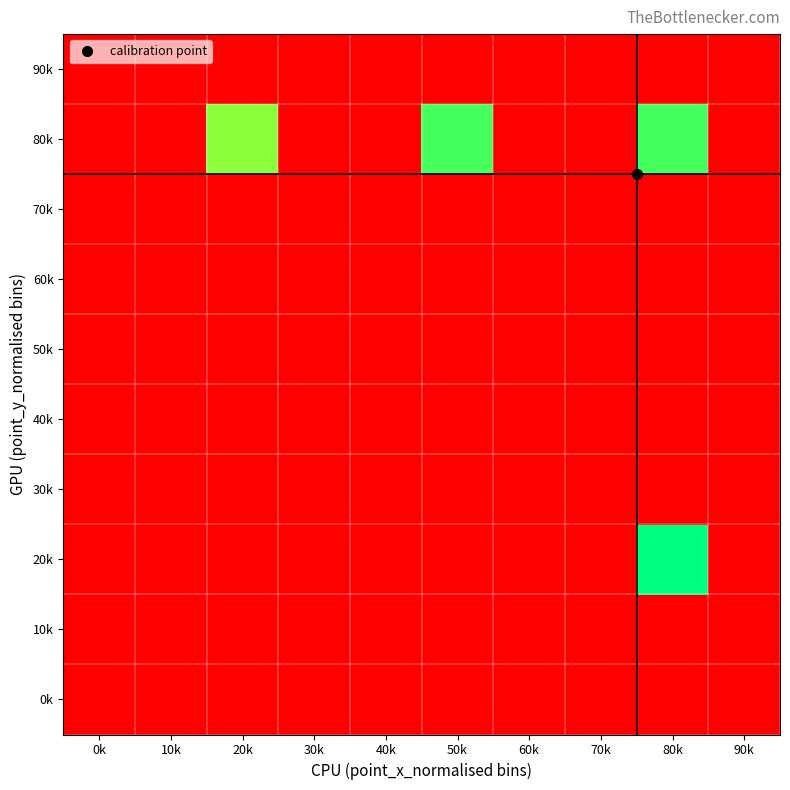

Reading left to right, what are all the values shown in this chart?

0k: 0k=0	10k=0	20k=0	30k=0	40k=0	50k=0	60k=0	70k=0	80k=0	90k=0
10k: 0k=0	10k=0	20k=0	30k=0	40k=0	50k=0	60k=0	70k=0	80k=0	90k=0
20k: 0k=0	10k=0	20k=0	30k=0	40k=0	50k=0	60k=0	70k=0	80k=11	90k=0
30k: 0k=0	10k=0	20k=0	30k=0	40k=0	50k=0	60k=0	70k=0	80k=0	90k=0
40k: 0k=0	10k=0	20k=0	30k=0	40k=0	50k=0	60k=0	70k=0	80k=0	90k=0
50k: 0k=0	10k=0	20k=0	30k=0	40k=0	50k=0	60k=0	70k=0	80k=0	90k=0
60k: 0k=0	10k=0	20k=0	30k=0	40k=0	50k=0	60k=0	70k=0	80k=0	90k=0
70k: 0k=0	10k=0	20k=0	30k=0	40k=0	50k=0	60k=0	70k=0	80k=0	90k=0
80k: 0k=0	10k=0	20k=9	30k=0	40k=0	50k=10	60k=0	70k=0	80k=10	90k=0
90k: 0k=0	10k=0	20k=0	30k=0	40k=0	50k=0	60k=0	70k=0	80k=0	90k=0